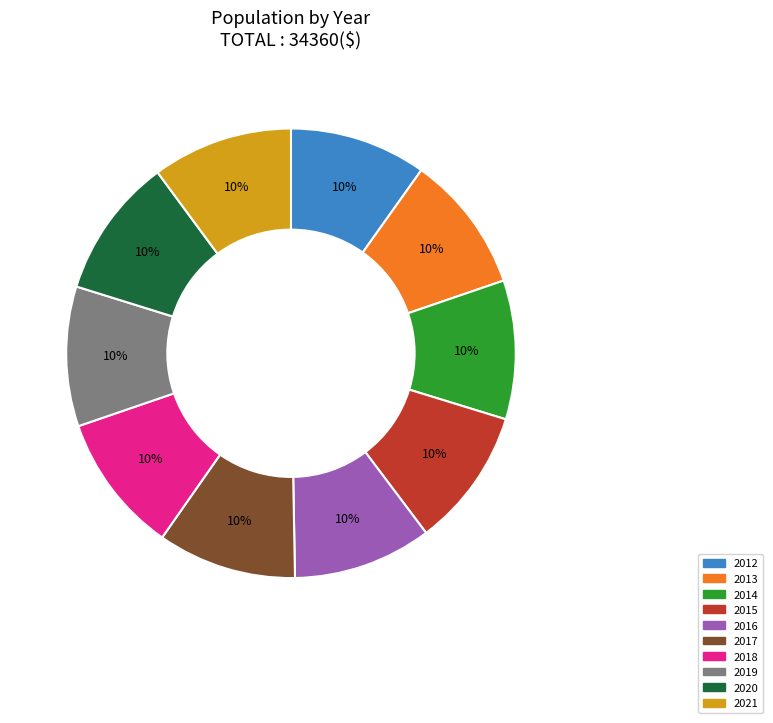

To the nearest percent, what is the average slice percentage?

10%